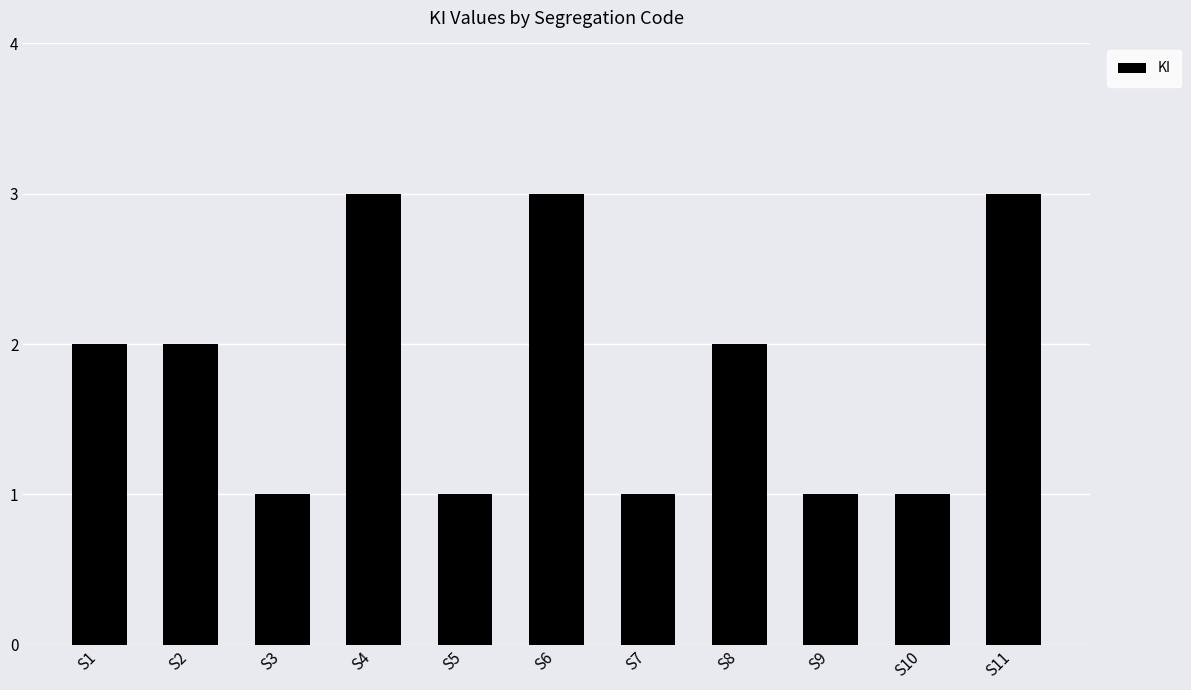

What is the ratio of the value at S8 to the value at S10?

2.0